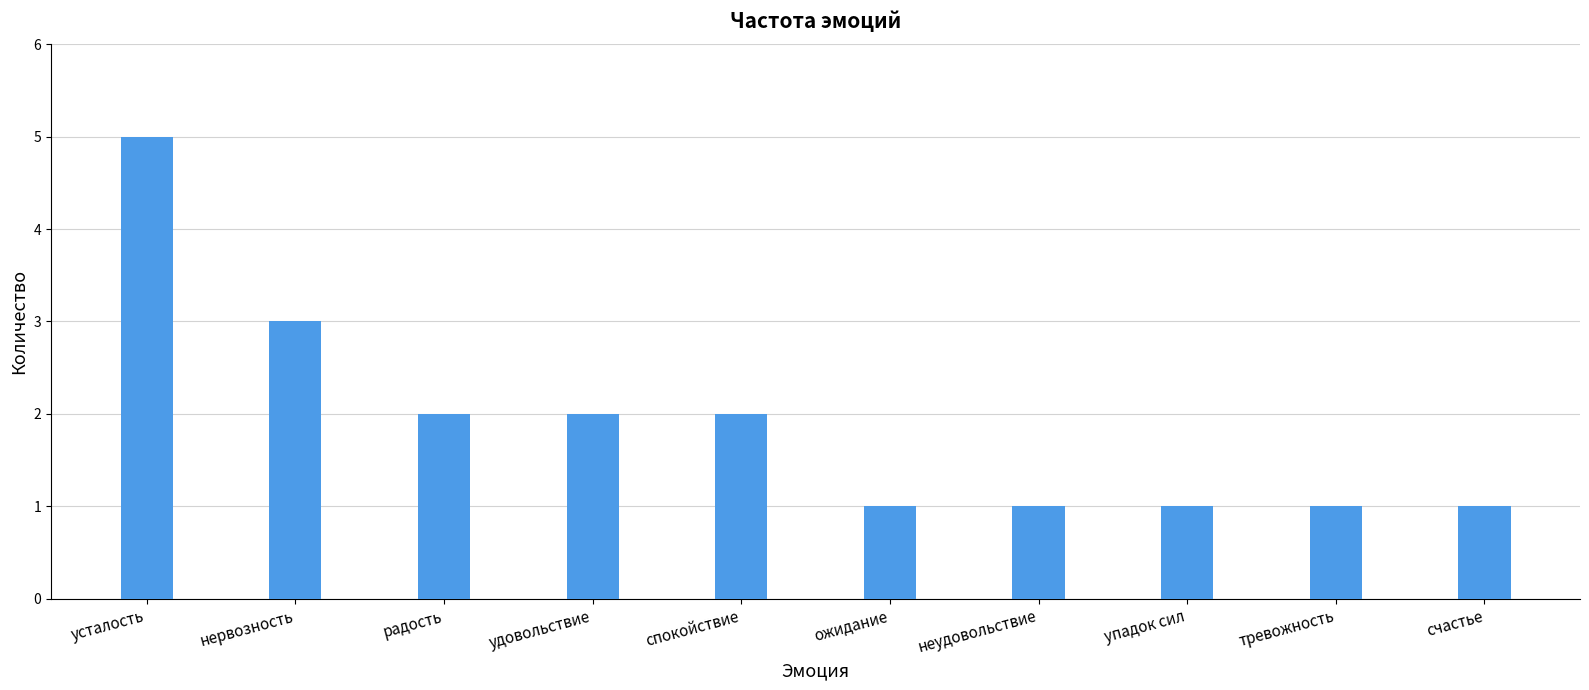

True or false: the data shows 1 at неудовольствие.

True